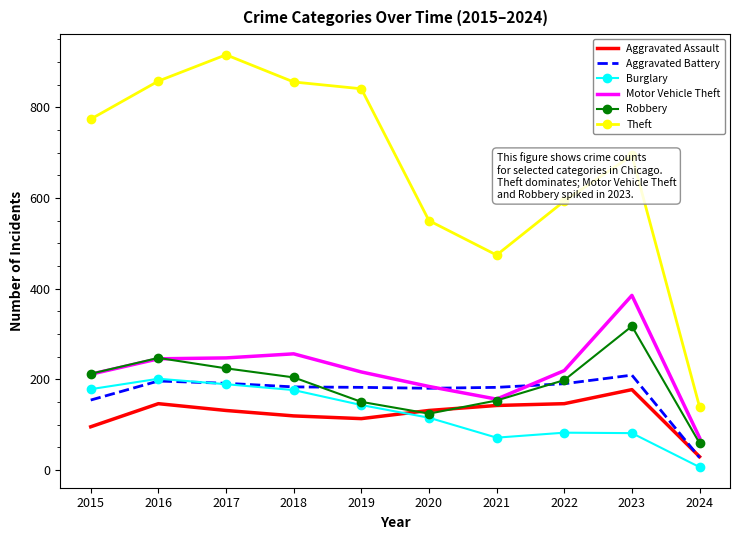

What is the greatest value displayed?

916